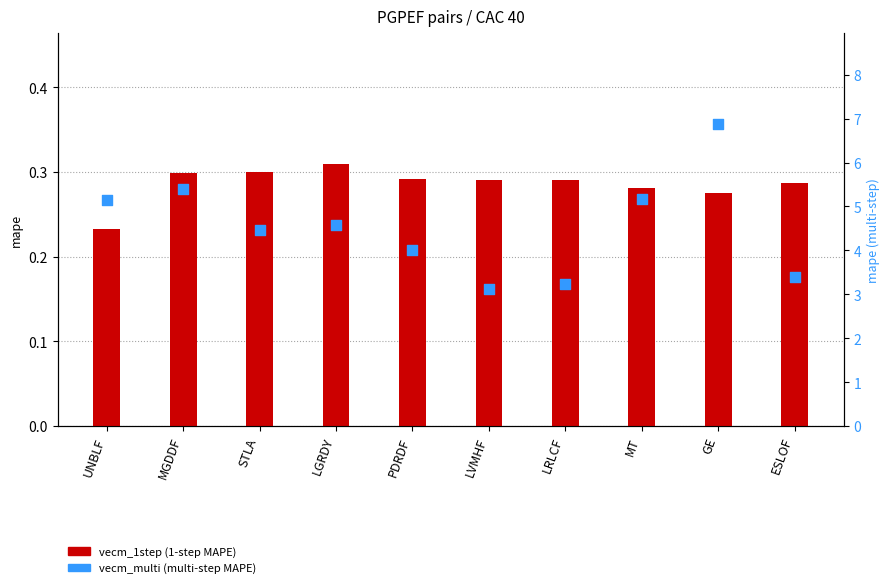

Which series has the largest Y range (max minus min)?

vecm_multi